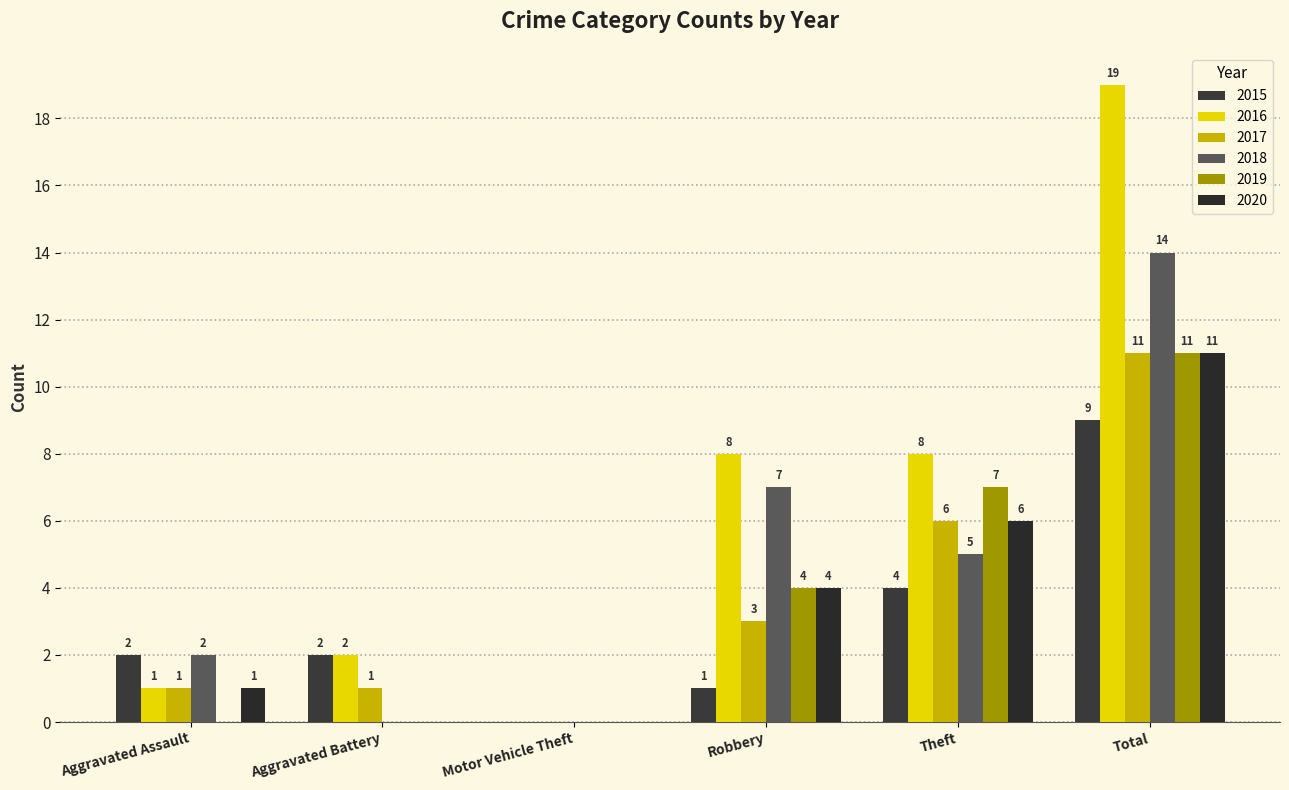

Which category has the highest value in the 2019 series?

Total